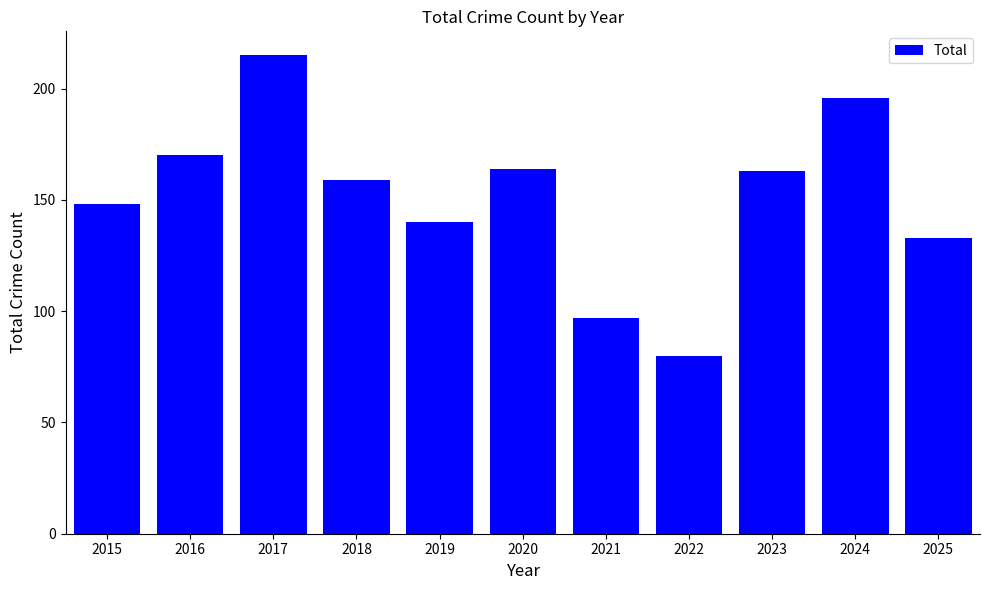

What is the value of the 7th bar from the left?

97